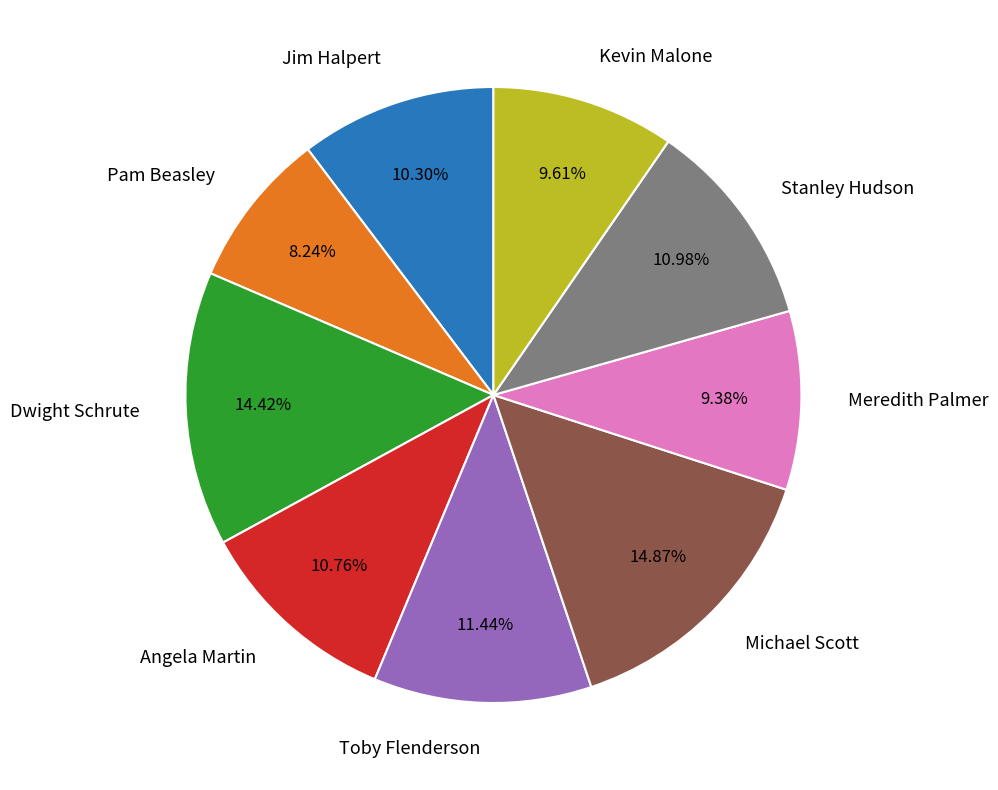

Approximately how many times larger is the value at Kevin Malone compared to Stanley Hudson?

0.9